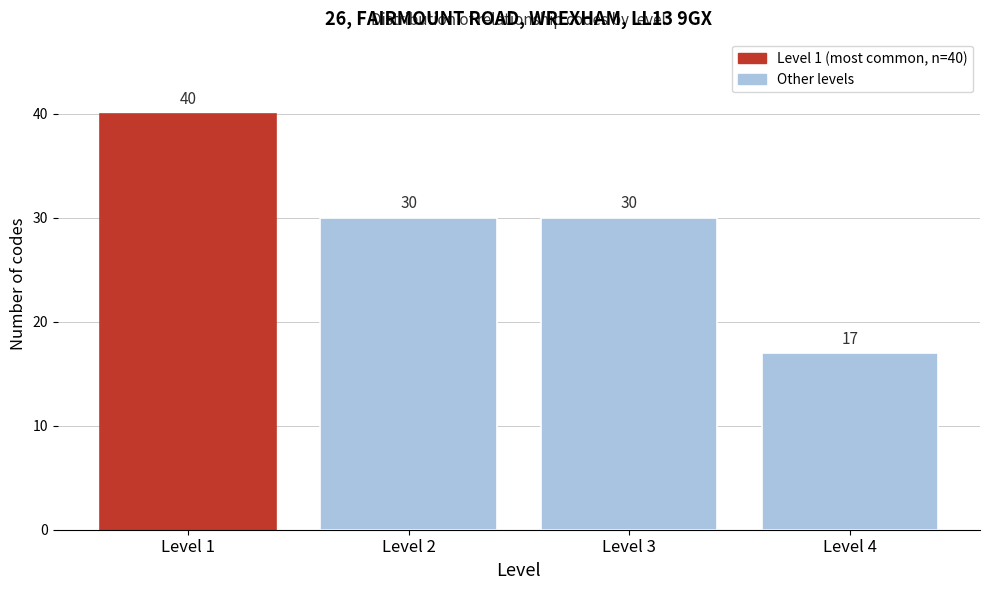

Reading right to left, transcribe all the data shown in this chart.

17	30	30	40